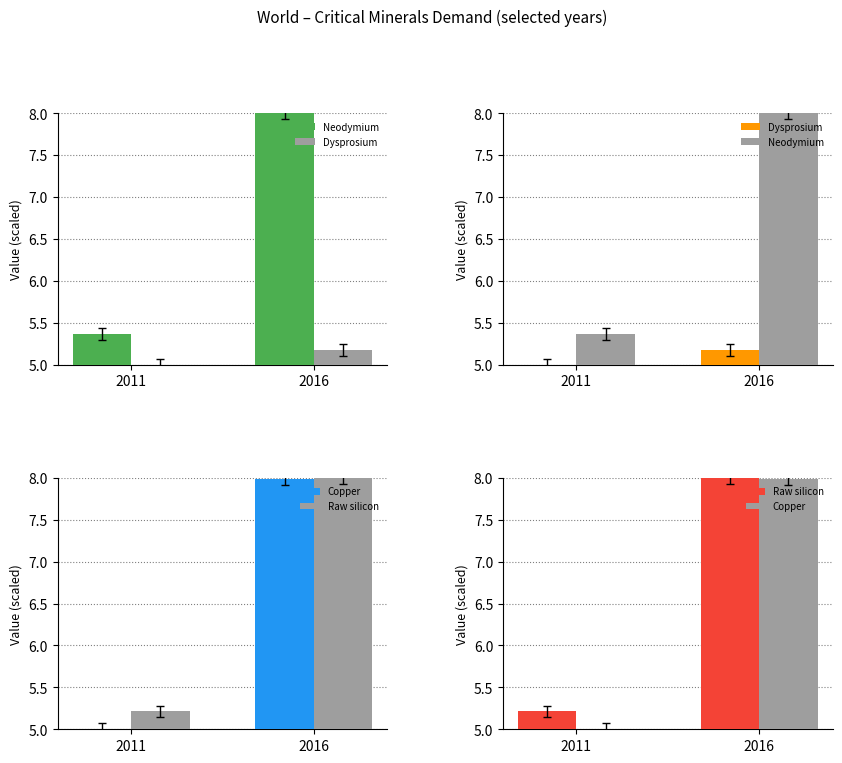

True or false: Copper has a value of 8.0 at 2016.

True